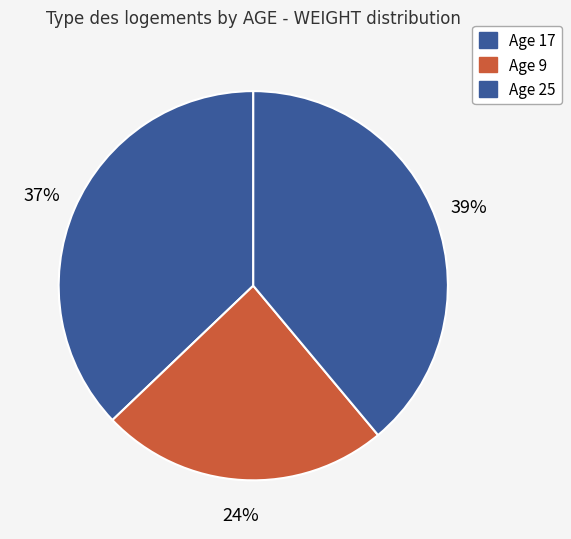

What is the largest slice in the pie chart?

25